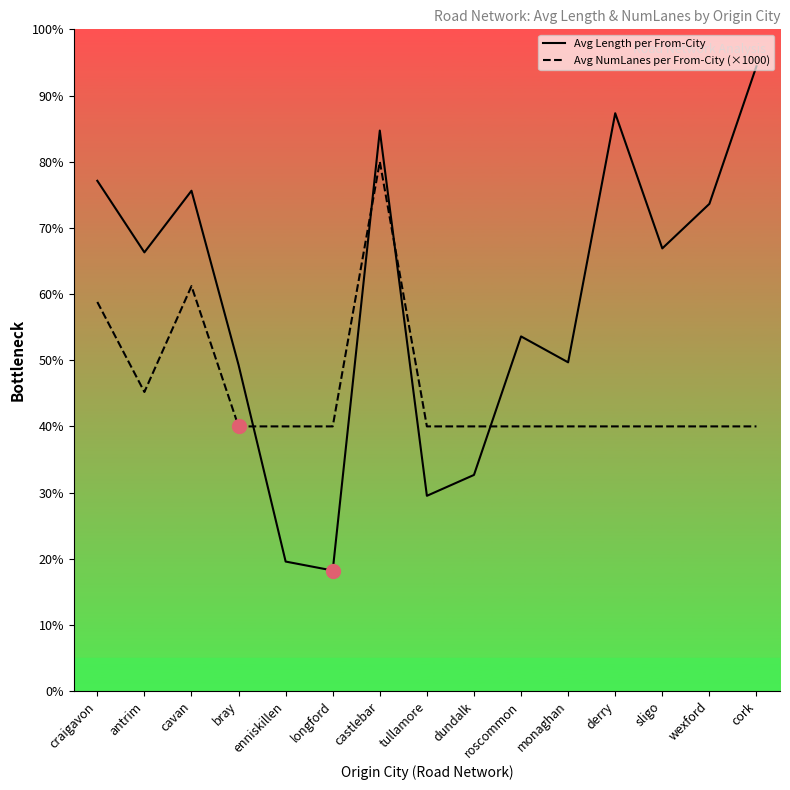

Where is the first local maximum for Avg Length per From-City?

cavan